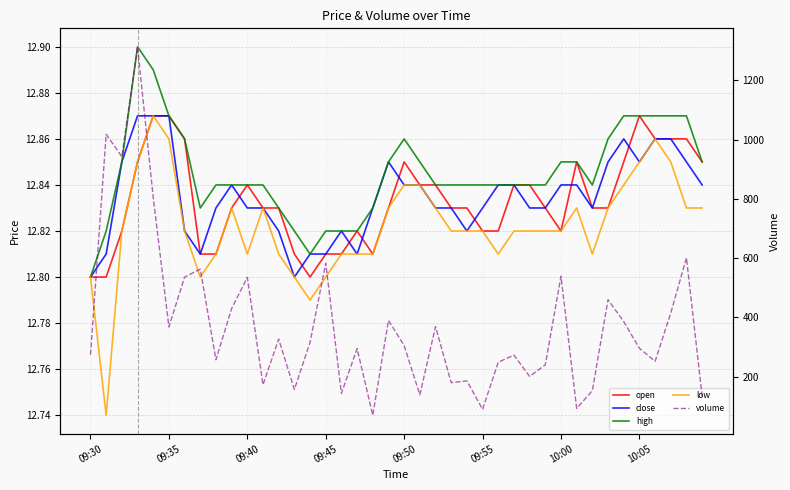

Which series has the widest spread of values?

volume